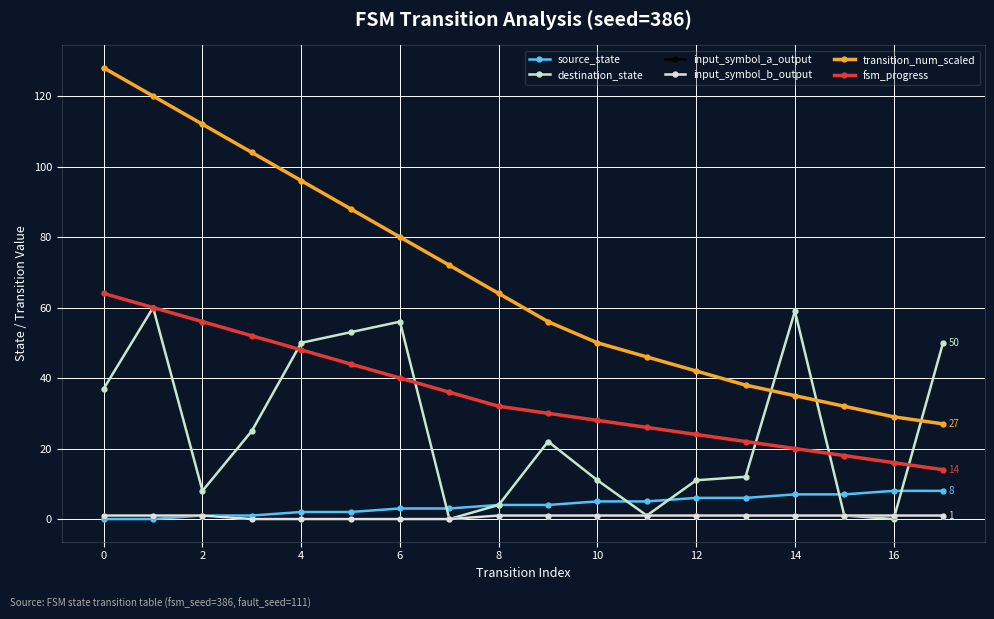

Does the chart have visible grid lines?

Yes